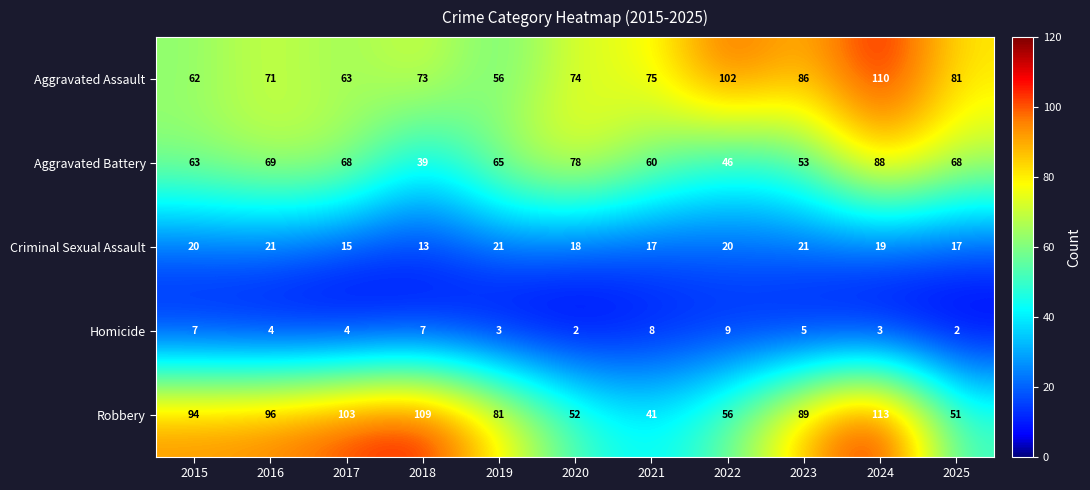

What is the greatest value displayed?

113